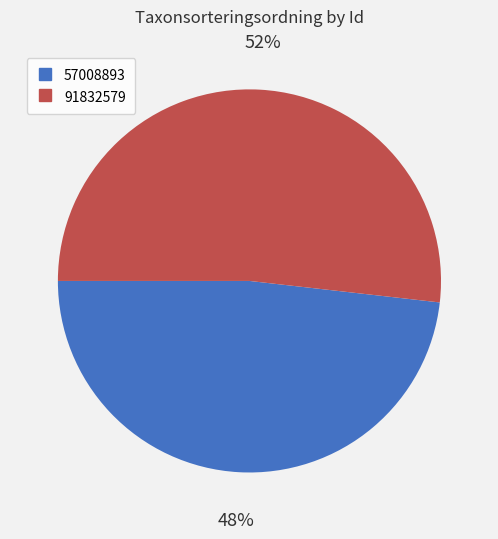

Is it true that 91832579 is 38% of the pie?

False